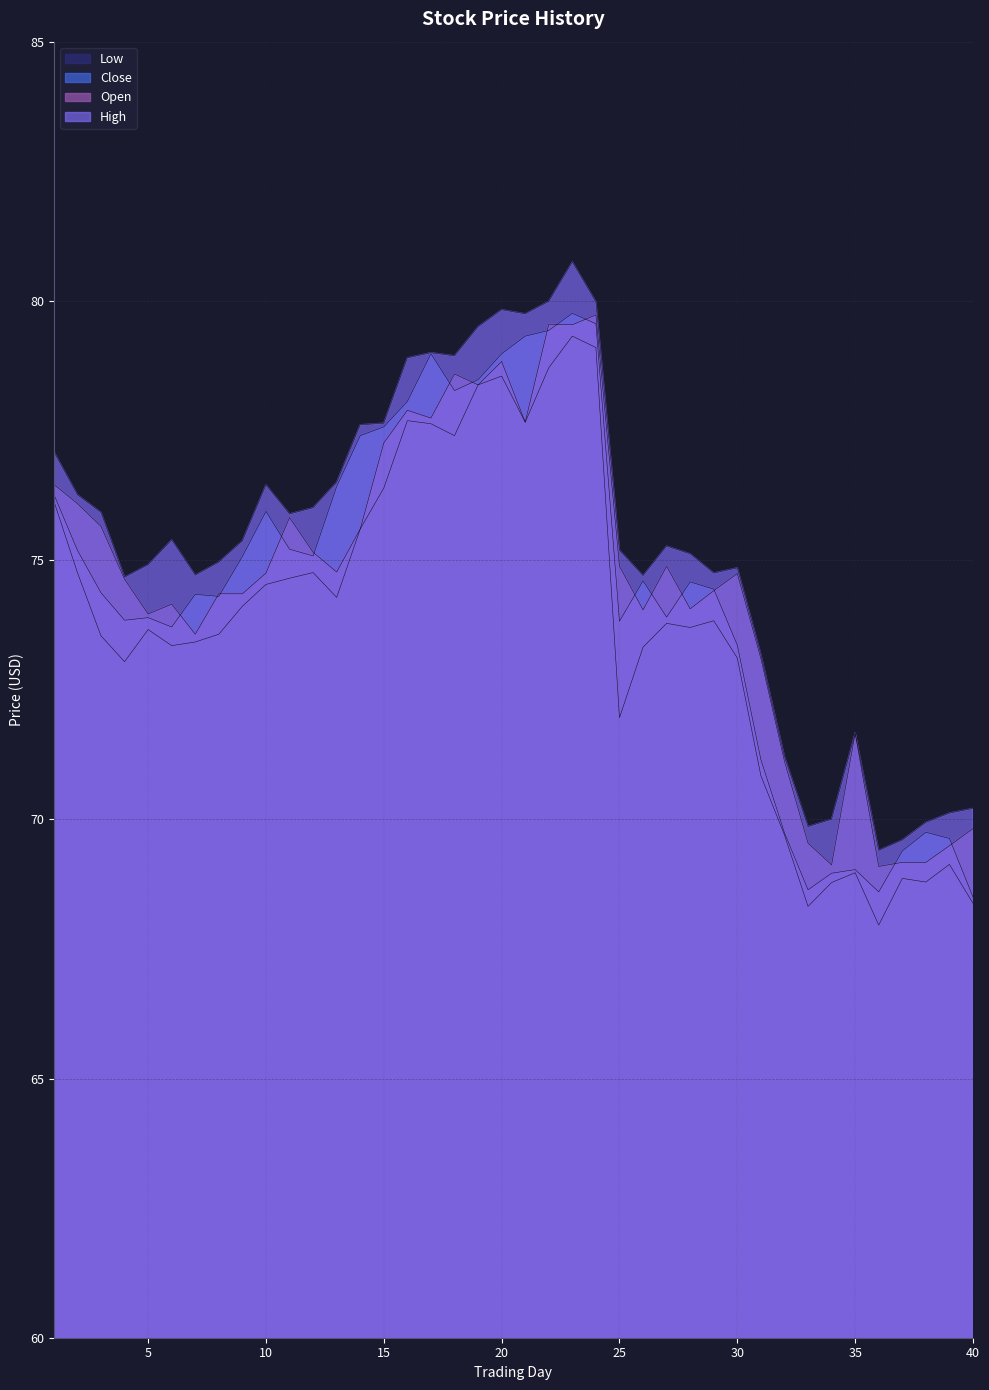

What is the highest value of the Low series?

79.3